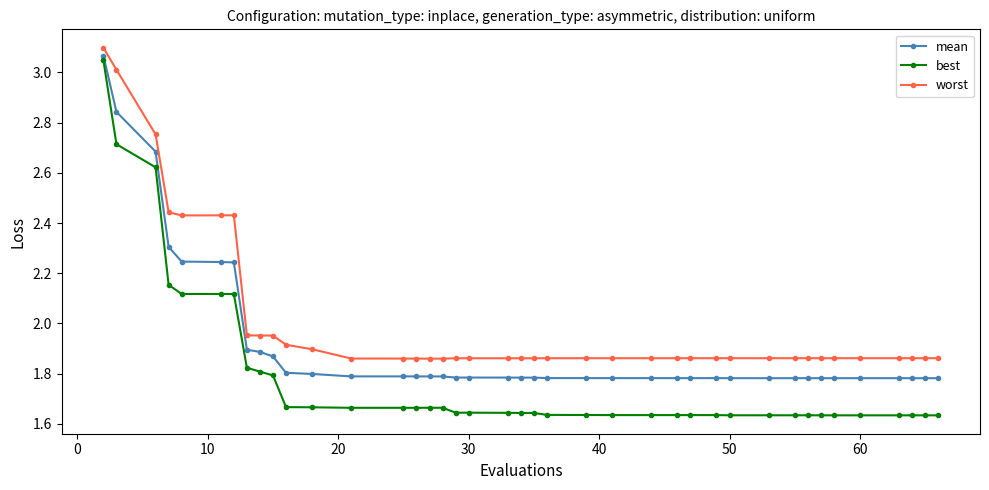

What are all the series names shown in the legend?

mean, best, worst